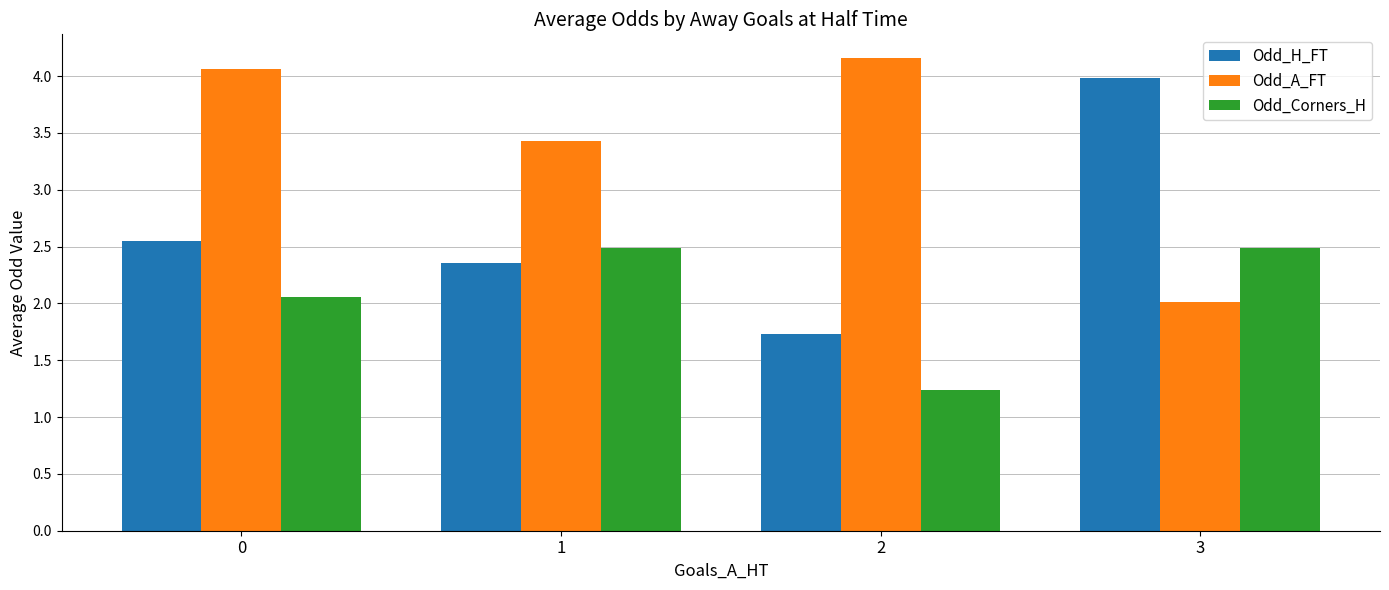

At which label is Odd_A_FT closest to 3?

1